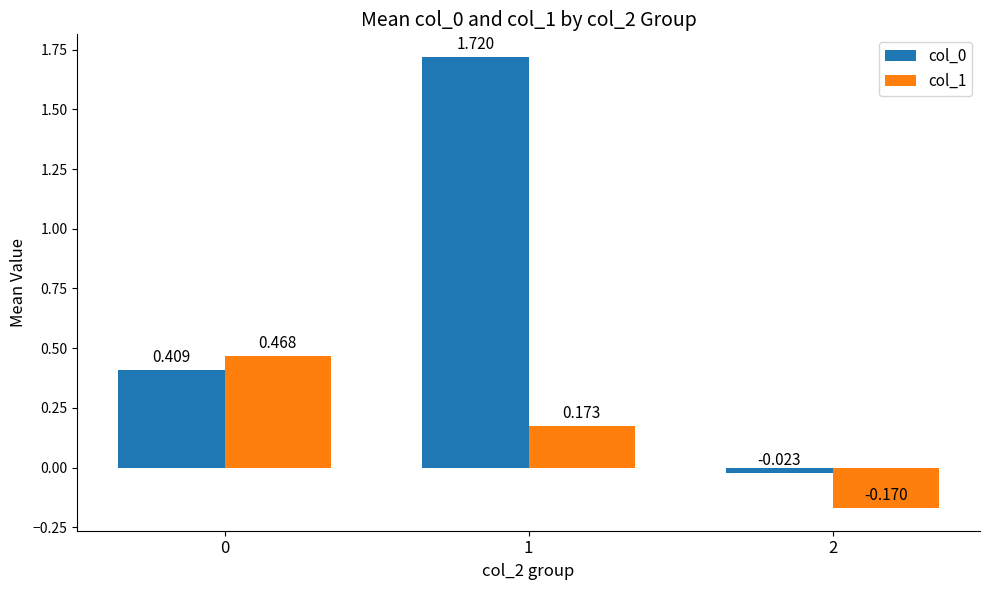

Is the value of col_0 at 2 greater than the value of col_1 at 2?

Yes